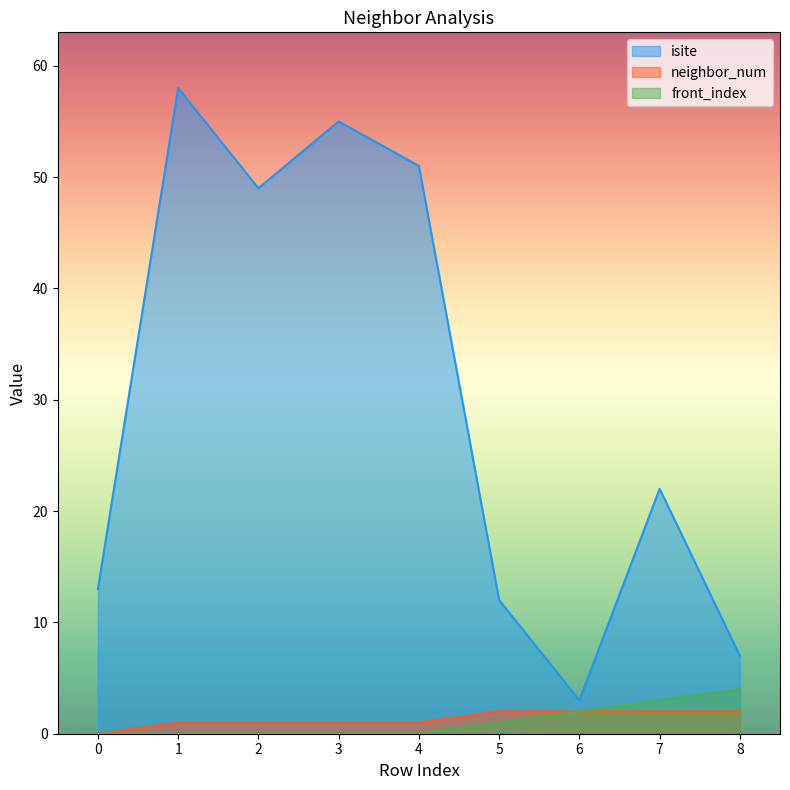

True or false: isite and front_index cross at least once.

False